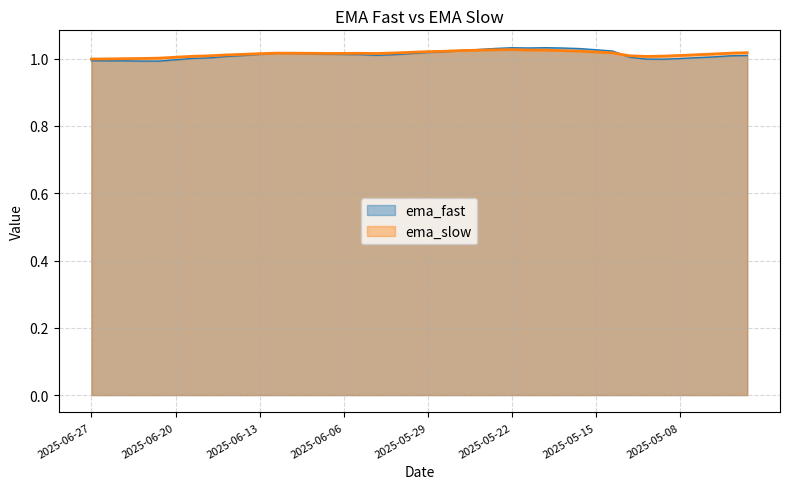

How many series are shown in this chart?

2